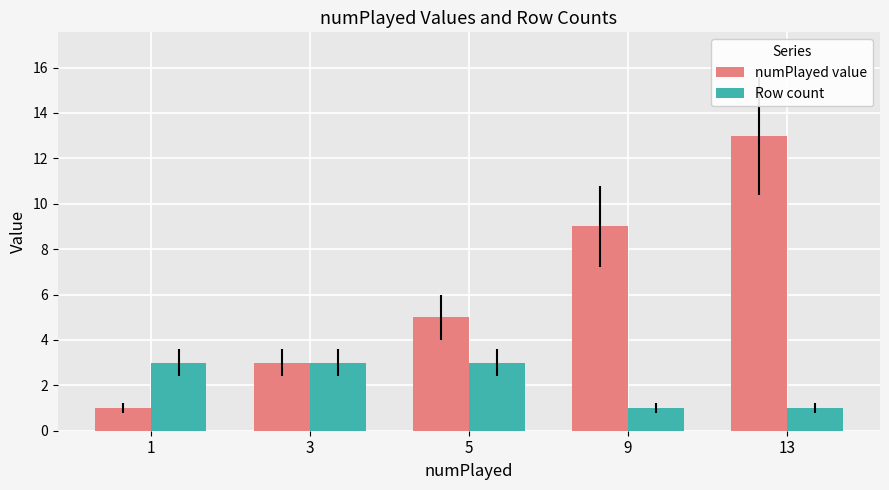

What is the approximate value of numPlayed value at 9, to the nearest 10?

10